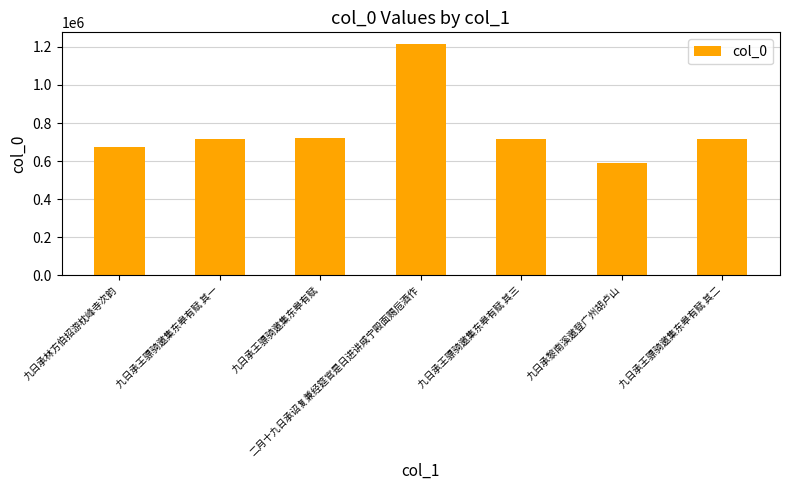

What is the label of the 1st bar from the left?

九日承林方伯招游枕峰寺次韵